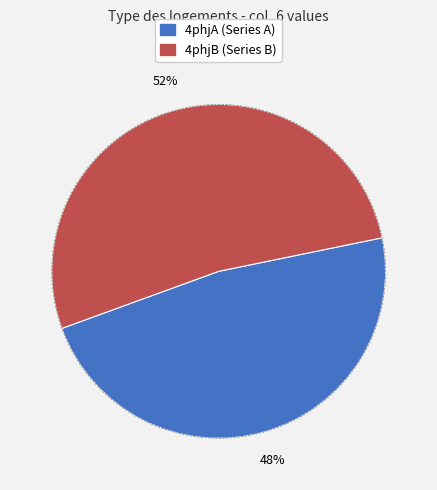

To the nearest percent, what is the average slice percentage?

50%